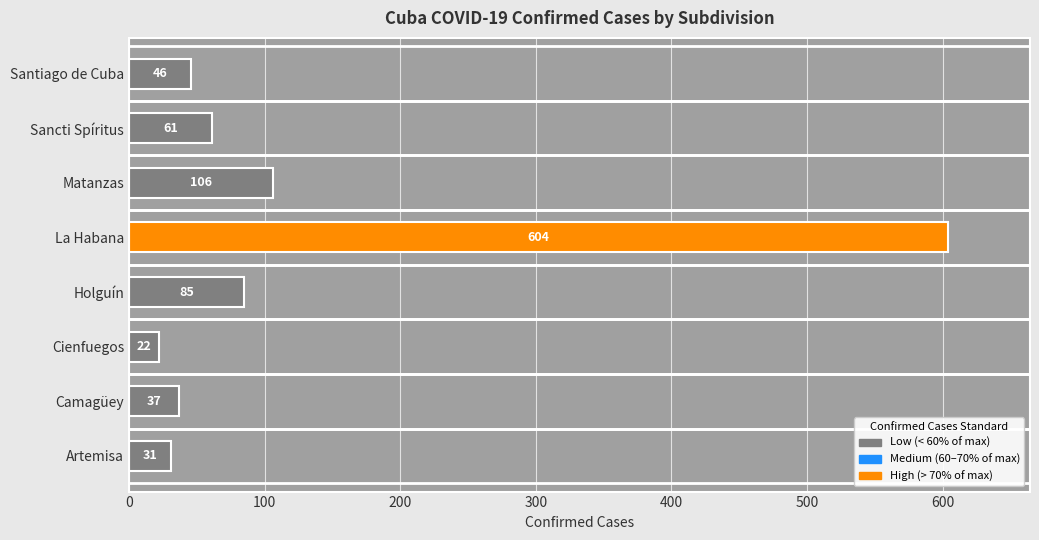

Where is the data nearest to the value 313?

Matanzas